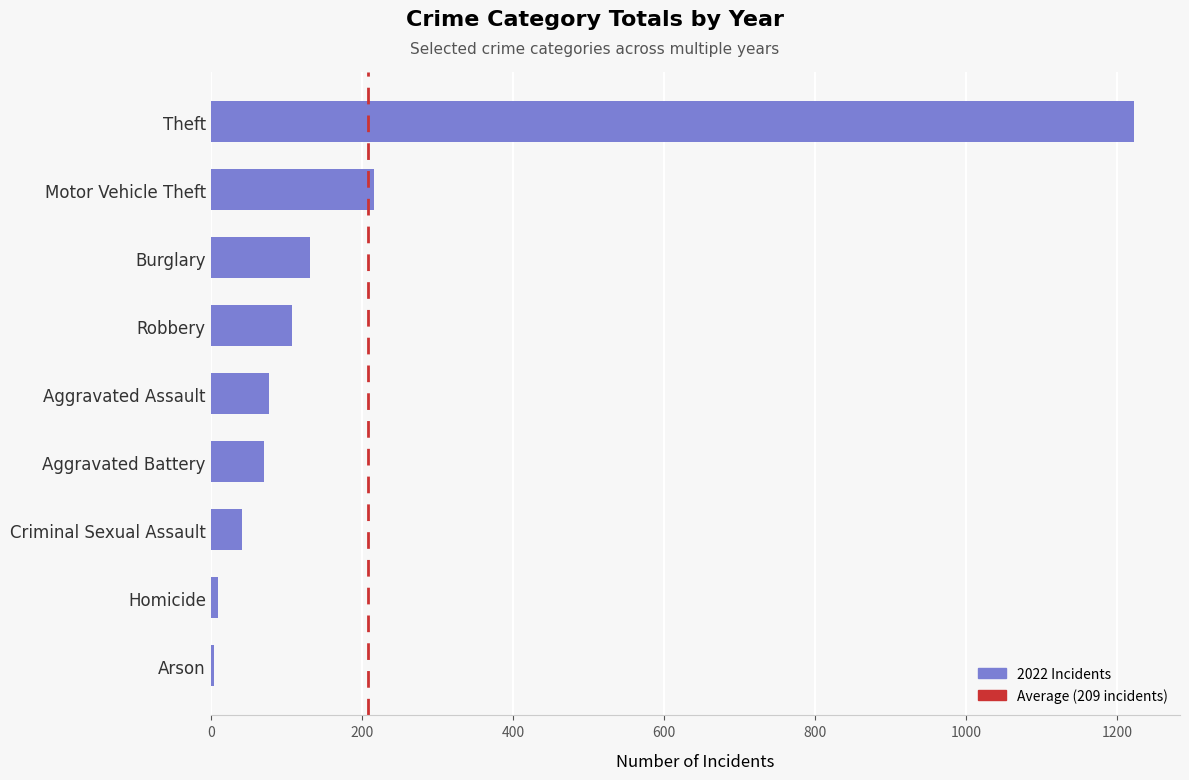

At which category does the chart reach its peak across all series?

Theft